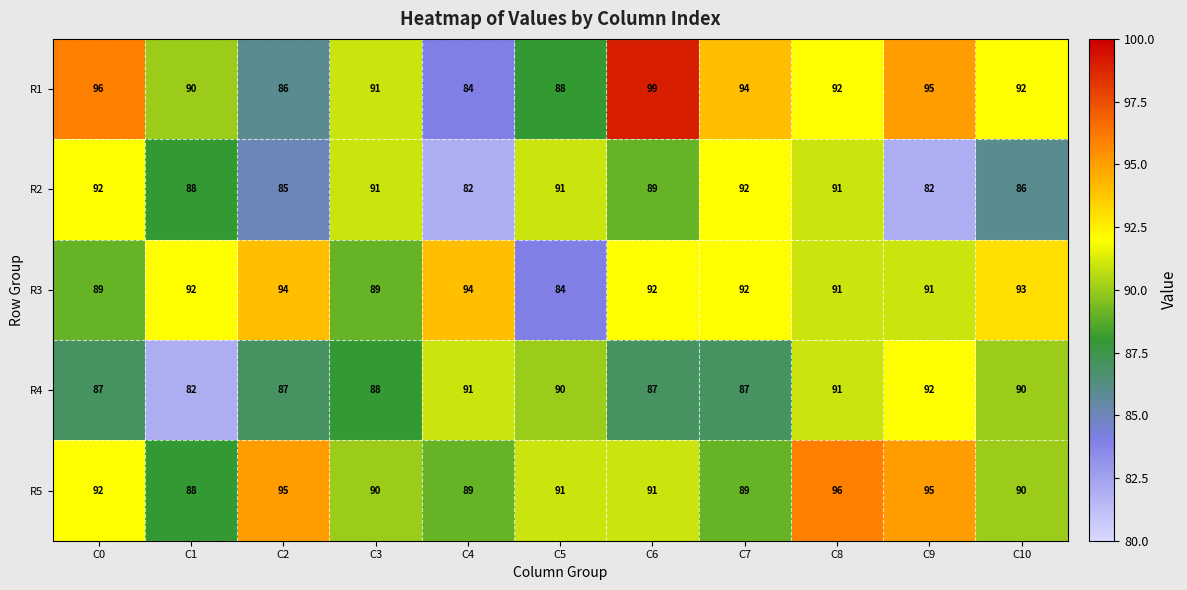

At C6, list the series in order from smallest to largest.

R4, R2, R5, R3, R1